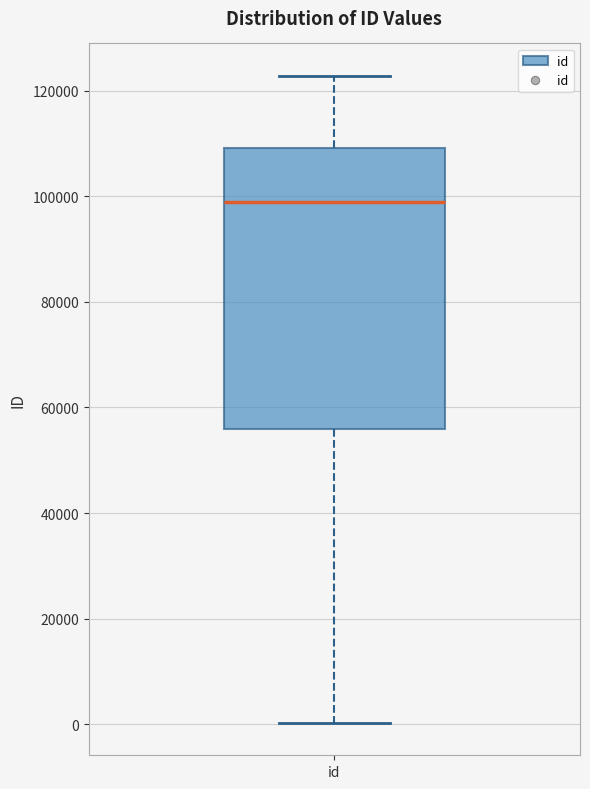

Transcribe this box plot: give where the median line is, the range the box spans, and where the two whiskers end, as read against the y-axis. The values are not printed on the chart, so give them approximately, as read against the axis.

median 98000, box 56000 to 110000, whiskers 0 to 122000